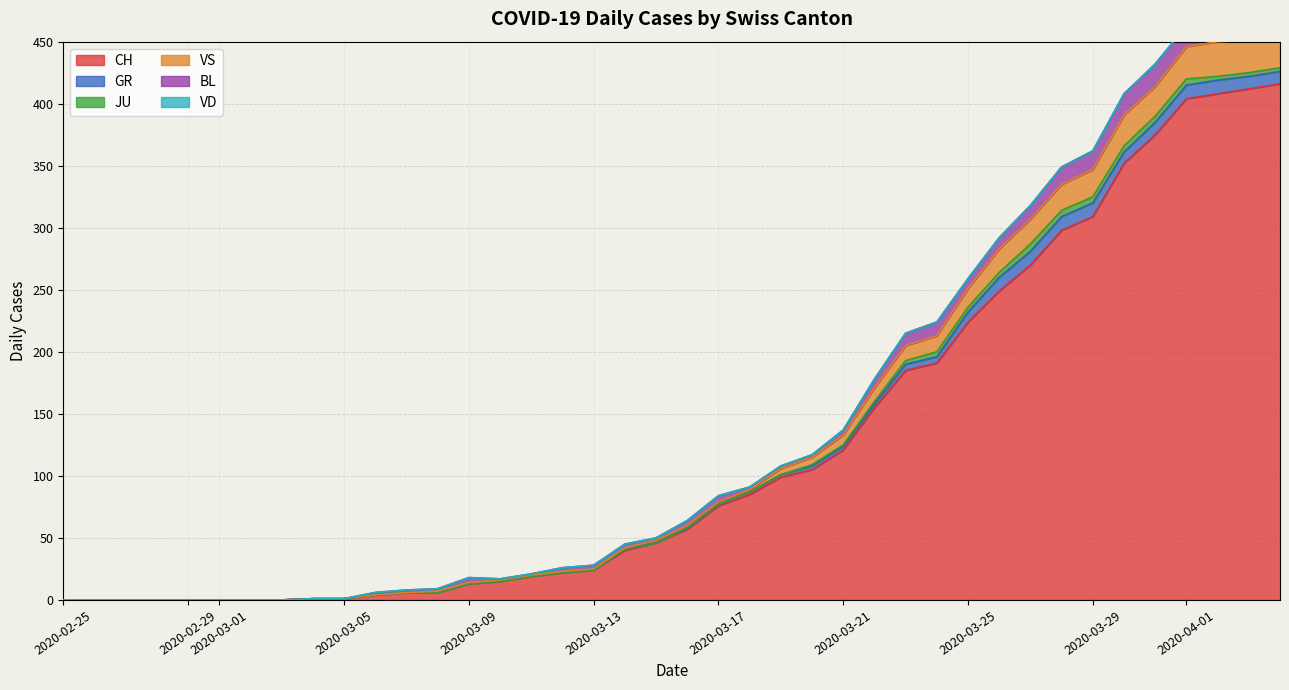

What is the sum of all JU values?

59